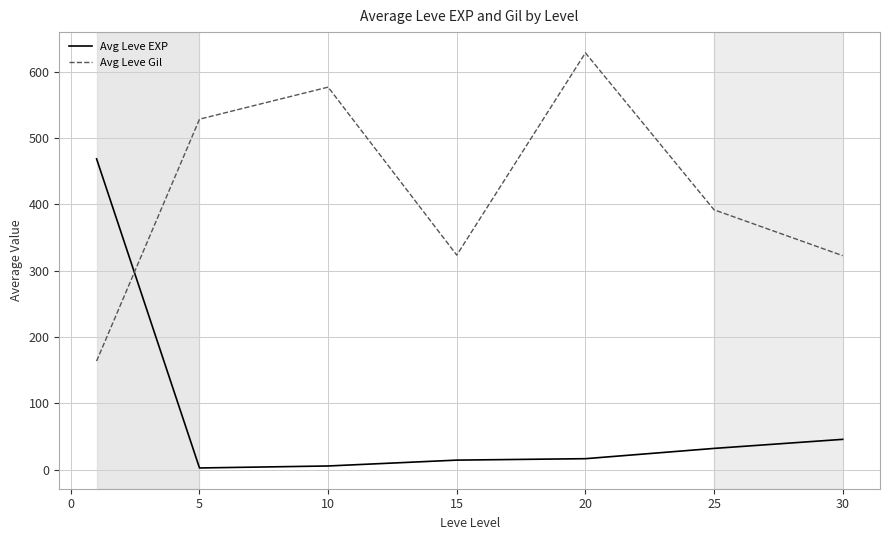

True or false: Avg Leve EXP has more than 2 points higher than both neighbors.

False